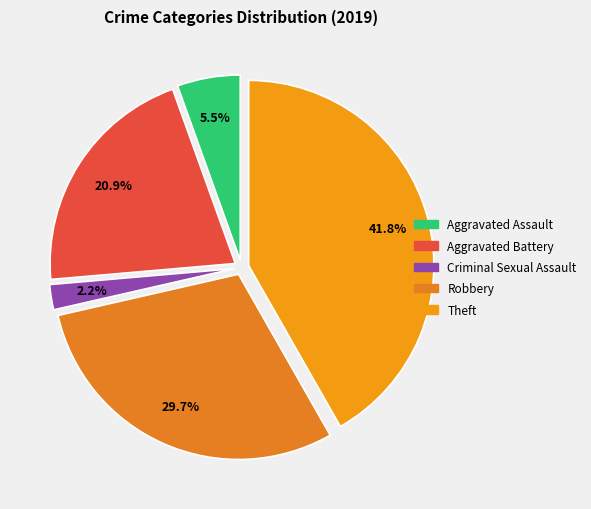

Which slice is the largest?

Theft